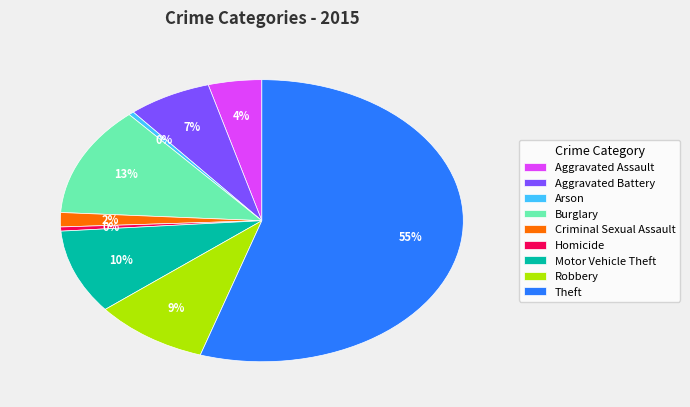

Does Theft represent more than half of the total?

Yes